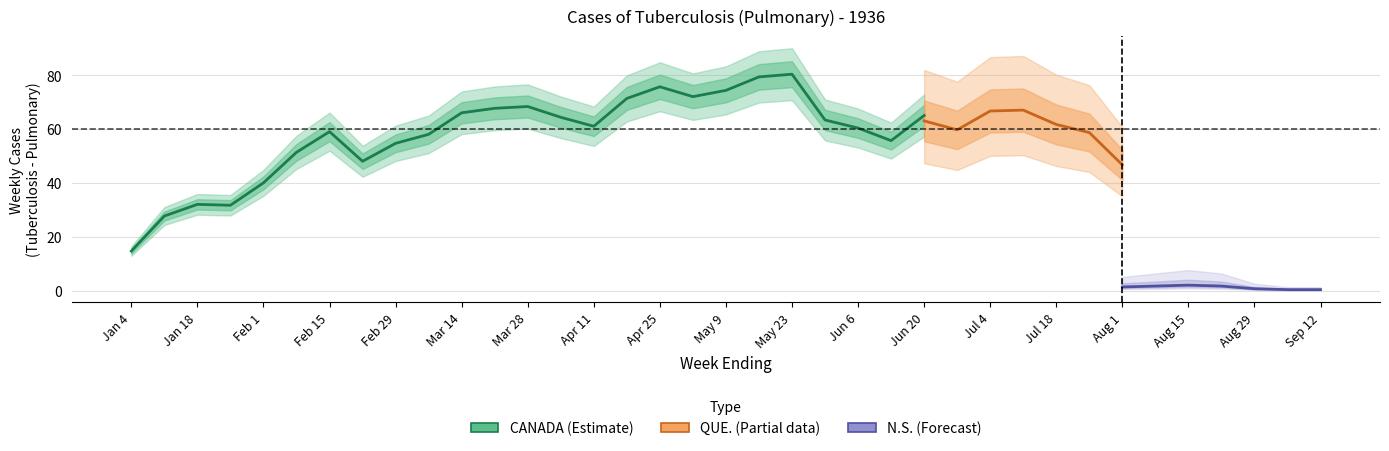

What is the label of the 35th point from the left?

Aug 29